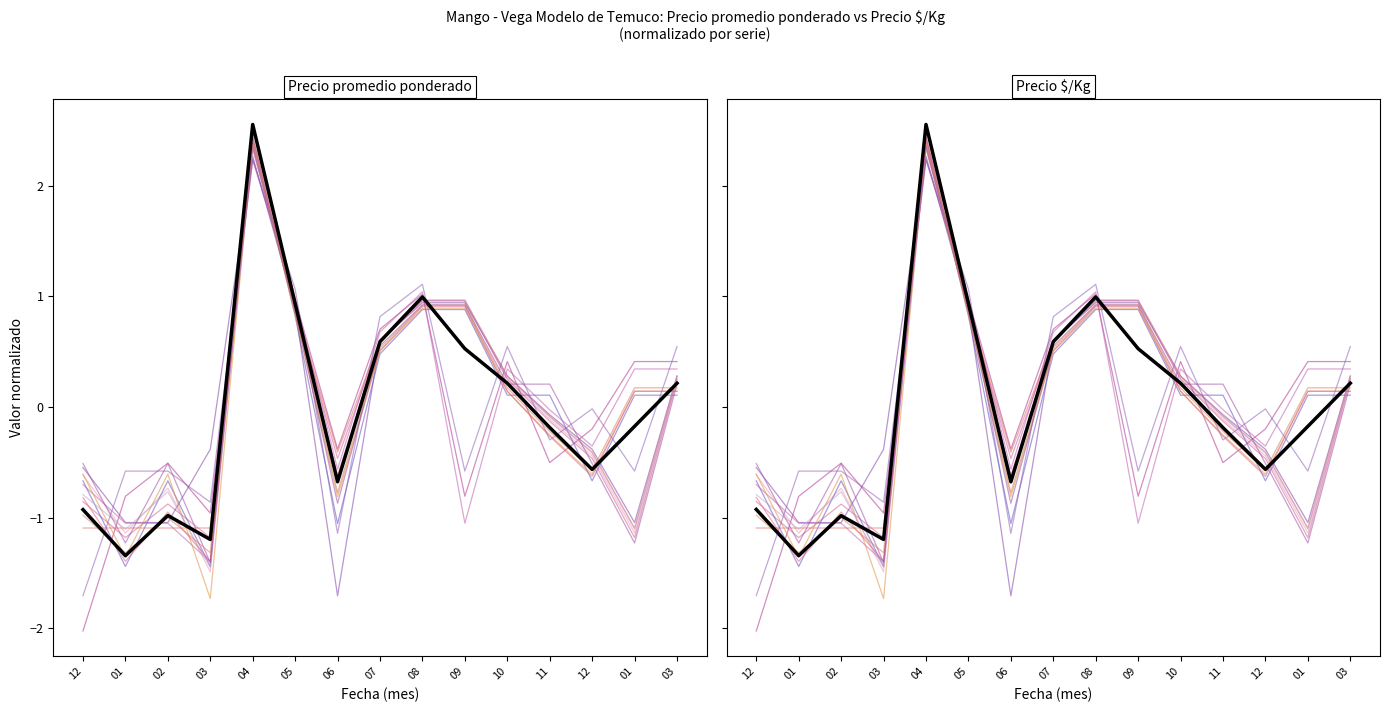

Which series has the widest spread of values?

Precio promedio ponderado